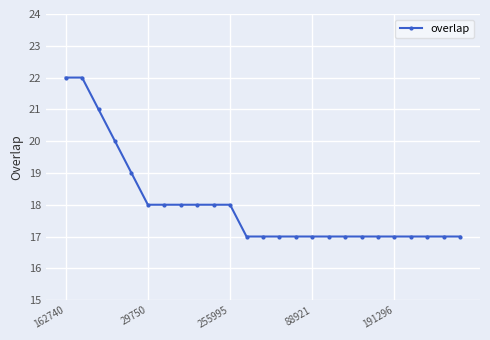

How many distinct data groups are displayed?

1